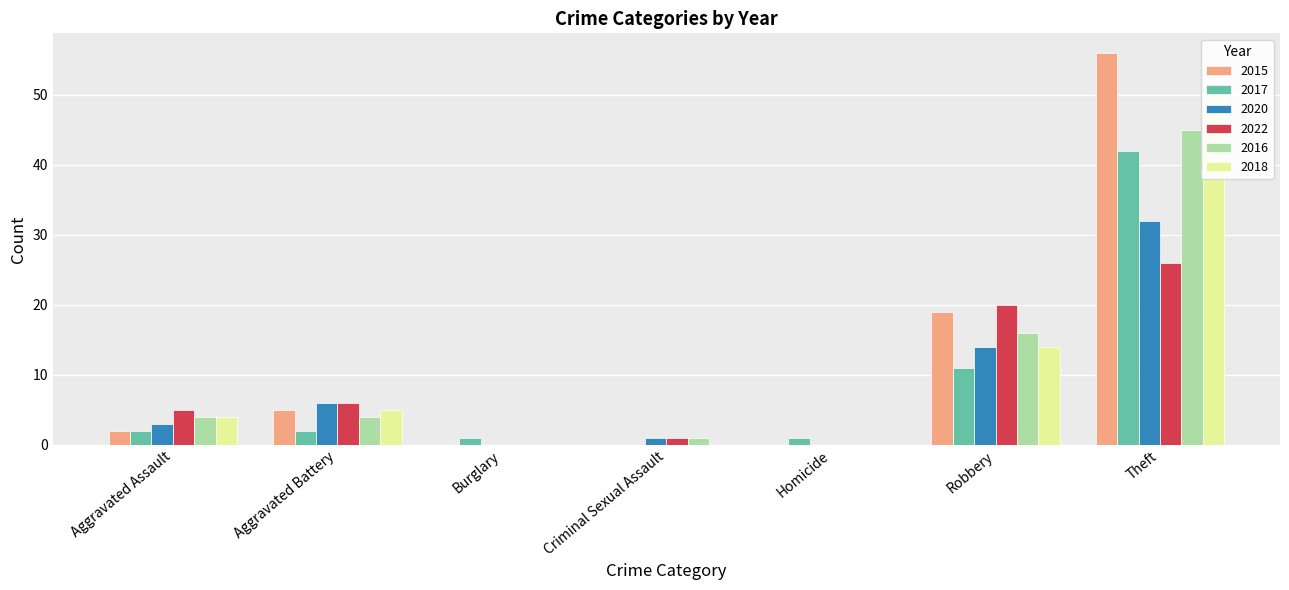

The value of 2018 at Theft is 51. True or false?

True